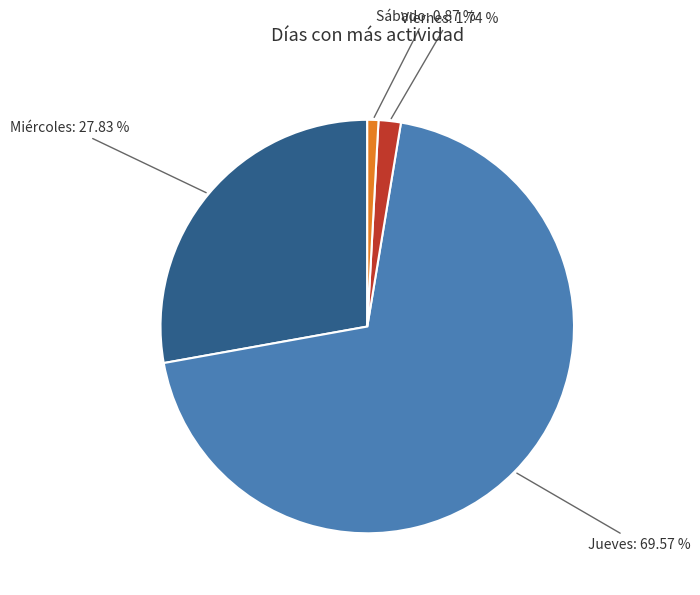

Is there any slice that represents more than half of the pie?

Yes